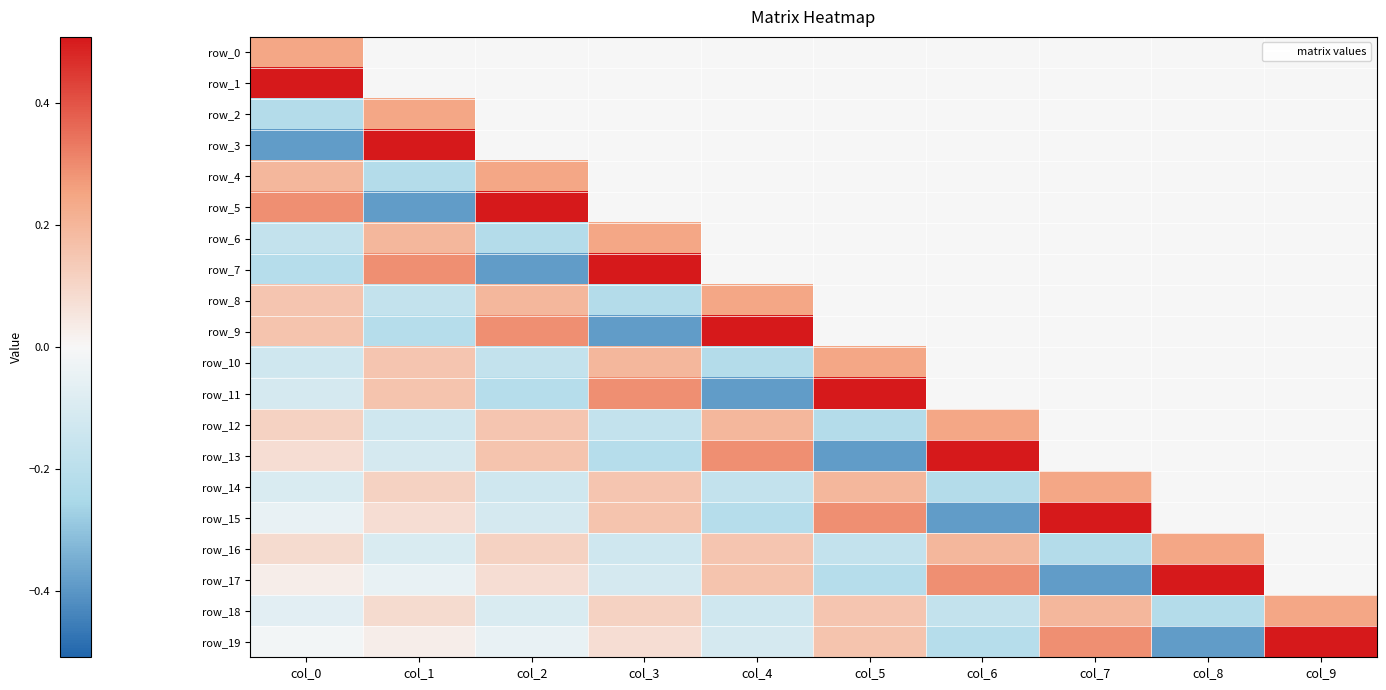

At which label does row_12 first exceed 0?

col_0